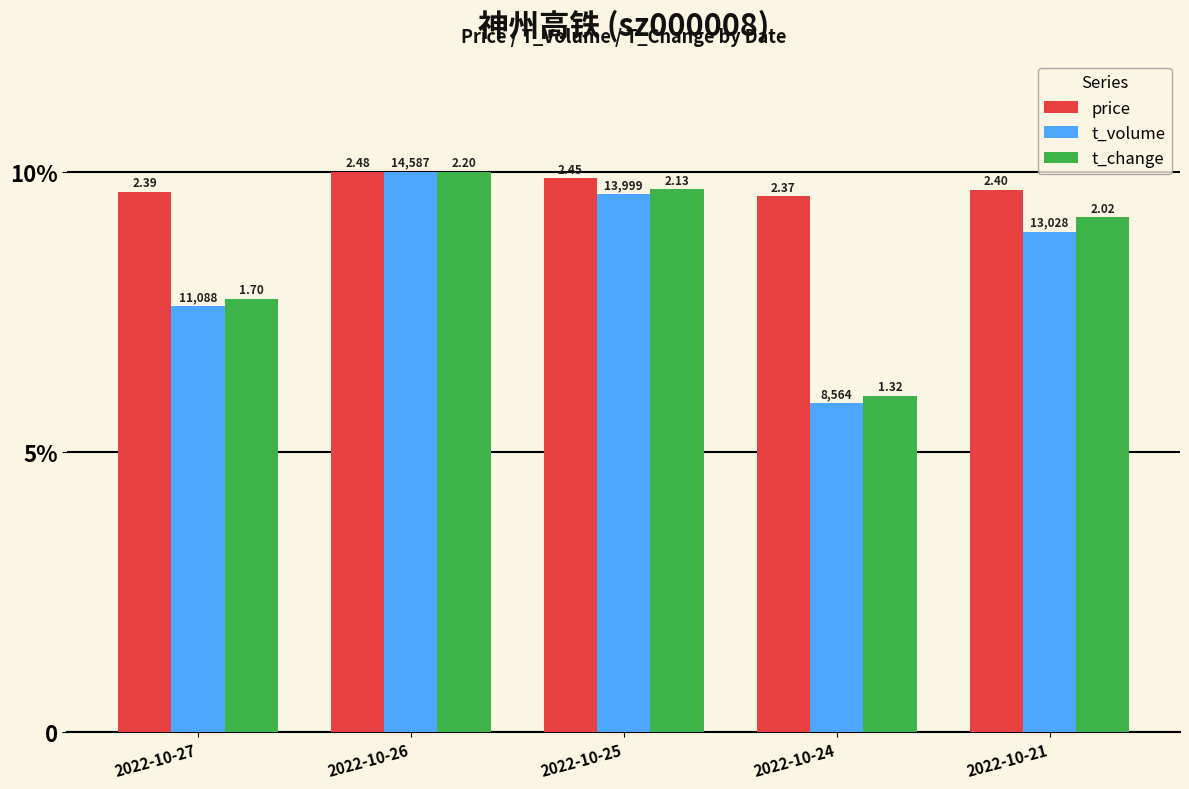

Are the bars grouped side by side (vs. stacked)?

Yes